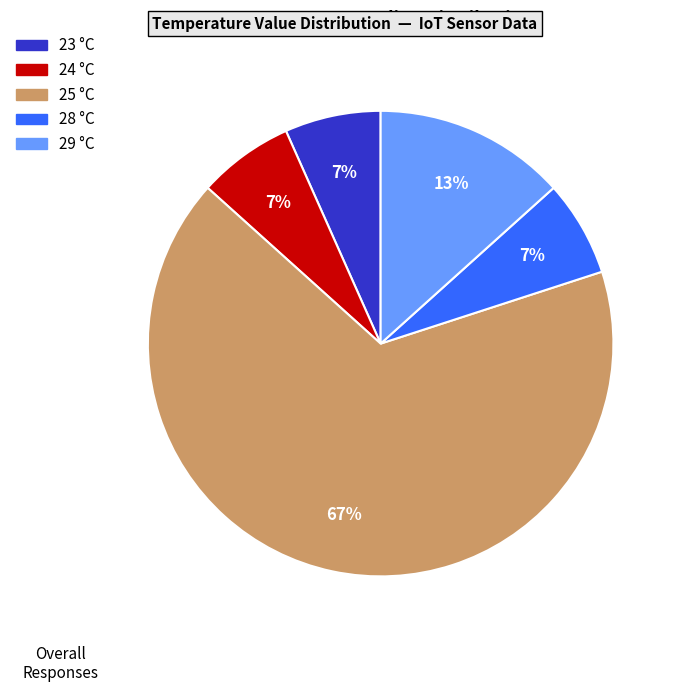

Combined, do 25 and 23 account for over 50%?

Yes